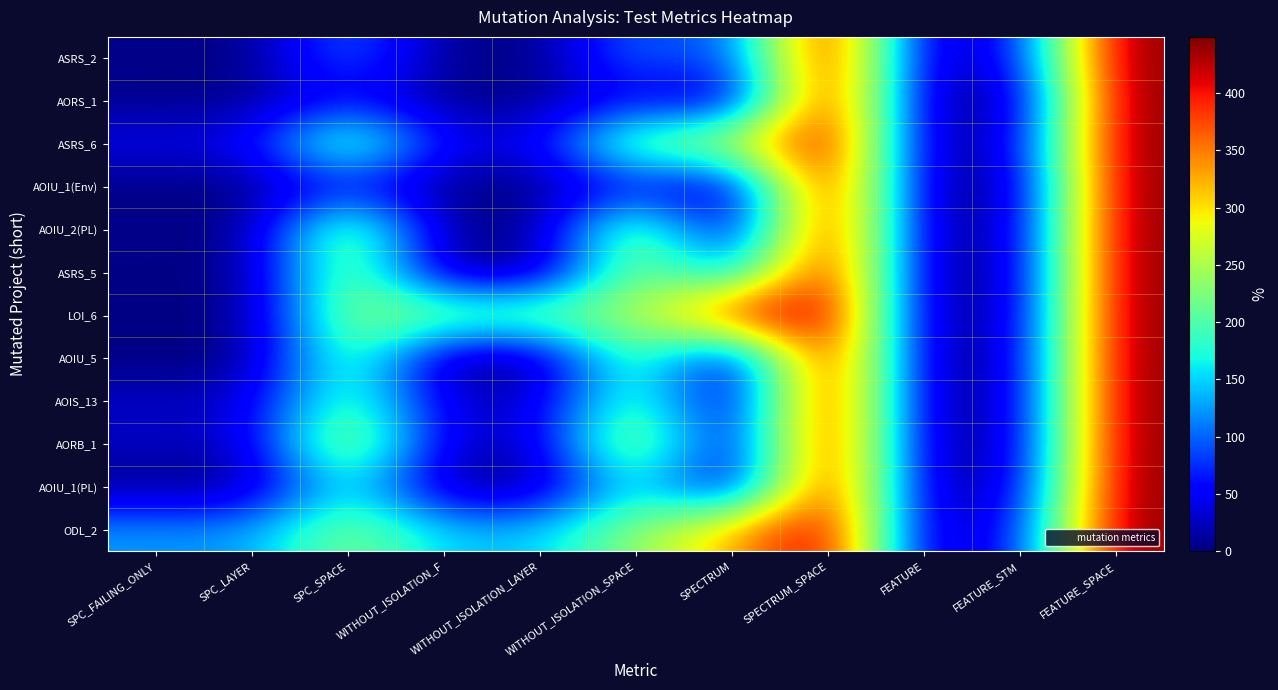

Reading left to right, list all the values displayed in this chart.

ASRS_2: SPC_FAILING_ONLY=5	SPC_LAYER=1	SPC_SPACE=112	WITHOUT_ISOLATION_F=5	WITHOUT_ISOLATION_LAYER=1	WITHOUT_ISOLATION_SPACE=112	SPECTRUM=69	SPECTRUM_SPACE=449	FEATURE=6	FEATURE_STM=57	FEATURE_SPACE=449
AORS_1: SPC_FAILING_ONLY=5	SPC_LAYER=5	SPC_SPACE=55	WITHOUT_ISOLATION_F=5	WITHOUT_ISOLATION_LAYER=5	WITHOUT_ISOLATION_SPACE=55	SPECTRUM=2	SPECTRUM_SPACE=449	FEATURE=2	FEATURE_STM=12	FEATURE_SPACE=449
ASRS_6: SPC_FAILING_ONLY=46	SPC_LAYER=46	SPC_SPACE=246	WITHOUT_ISOLATION_F=47	WITHOUT_ISOLATION_LAYER=46	WITHOUT_ISOLATION_SPACE=246	SPECTRUM=266	SPECTRUM_SPACE=449	FEATURE=3	FEATURE_STM=35	FEATURE_SPACE=449
AOIU_1(Env): SPC_FAILING_ONLY=1	SPC_LAYER=1	SPC_SPACE=58	WITHOUT_ISOLATION_F=1	WITHOUT_ISOLATION_LAYER=1	WITHOUT_ISOLATION_SPACE=58	SPECTRUM=2	SPECTRUM_SPACE=449	FEATURE=2	FEATURE_STM=12	FEATURE_SPACE=449
AOIU_2(PL): SPC_FAILING_ONLY=5	SPC_LAYER=4	SPC_SPACE=260	WITHOUT_ISOLATION_F=6	WITHOUT_ISOLATION_LAYER=6	WITHOUT_ISOLATION_SPACE=260	SPECTRUM=3	SPECTRUM_SPACE=449	FEATURE=3	FEATURE_STM=22	FEATURE_SPACE=449
ASRS_5: SPC_FAILING_ONLY=3	SPC_LAYER=2	SPC_SPACE=249	WITHOUT_ISOLATION_F=3	WITHOUT_ISOLATION_LAYER=2	WITHOUT_ISOLATION_SPACE=249	SPECTRUM=108	SPECTRUM_SPACE=449	FEATURE=2	FEATURE_STM=16	FEATURE_SPACE=449
LOI_6: SPC_FAILING_ONLY=3	SPC_LAYER=3	SPC_SPACE=244	WITHOUT_ISOLATION_F=236	WITHOUT_ISOLATION_LAYER=236	WITHOUT_ISOLATION_SPACE=244	SPECTRUM=408	SPECTRUM_SPACE=449	FEATURE=3	FEATURE_STM=22	FEATURE_SPACE=449
AOIU_5: SPC_FAILING_ONLY=1	SPC_LAYER=1	SPC_SPACE=224	WITHOUT_ISOLATION_F=1	WITHOUT_ISOLATION_LAYER=1	WITHOUT_ISOLATION_SPACE=224	SPECTRUM=2	SPECTRUM_SPACE=449	FEATURE=3	FEATURE_STM=22	FEATURE_SPACE=449
AOIS_13: SPC_FAILING_ONLY=29	SPC_LAYER=29	SPC_SPACE=219	WITHOUT_ISOLATION_F=29	WITHOUT_ISOLATION_LAYER=29	WITHOUT_ISOLATION_SPACE=219	SPECTRUM=3	SPECTRUM_SPACE=449	FEATURE=3	FEATURE_STM=22	FEATURE_SPACE=449
AORB_1: SPC_FAILING_ONLY=27	SPC_LAYER=27	SPC_SPACE=284	WITHOUT_ISOLATION_F=27	WITHOUT_ISOLATION_LAYER=27	WITHOUT_ISOLATION_SPACE=284	SPECTRUM=7	SPECTRUM_SPACE=449	FEATURE=3	FEATURE_STM=22	FEATURE_SPACE=449
AOIU_1(PL): SPC_FAILING_ONLY=4	SPC_LAYER=3	SPC_SPACE=180	WITHOUT_ISOLATION_F=4	WITHOUT_ISOLATION_LAYER=3	WITHOUT_ISOLATION_SPACE=180	SPECTRUM=5	SPECTRUM_SPACE=449	FEATURE=4	FEATURE_STM=30	FEATURE_SPACE=449
ODL_2: SPC_FAILING_ONLY=125	SPC_LAYER=124	SPC_SPACE=238	WITHOUT_ISOLATION_F=145	WITHOUT_ISOLATION_LAYER=145	WITHOUT_ISOLATION_SPACE=238	SPECTRUM=320	SPECTRUM_SPACE=449	FEATURE=5	FEATURE_STM=61	FEATURE_SPACE=449